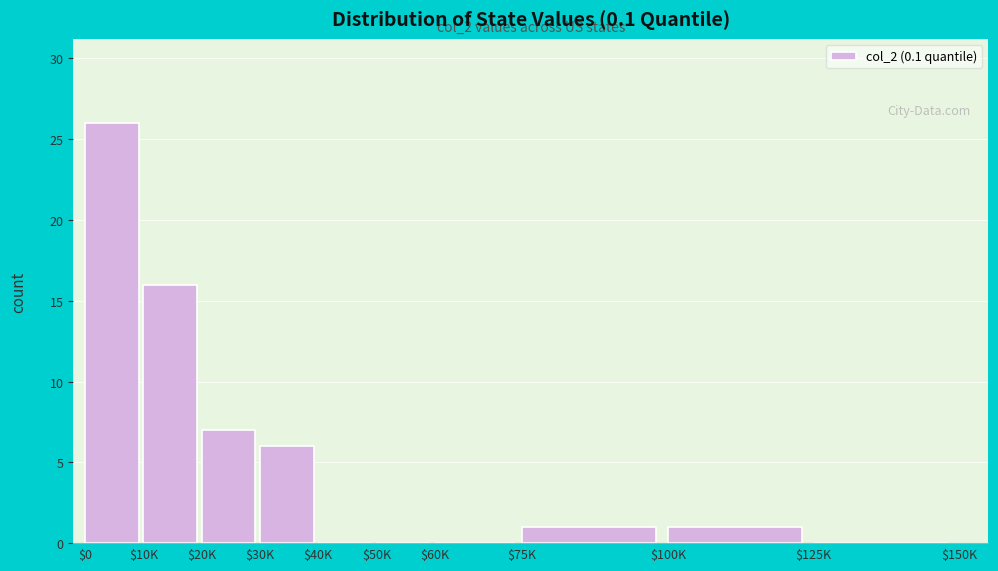

The chart shows a value of 14 at $0. True or false?

False